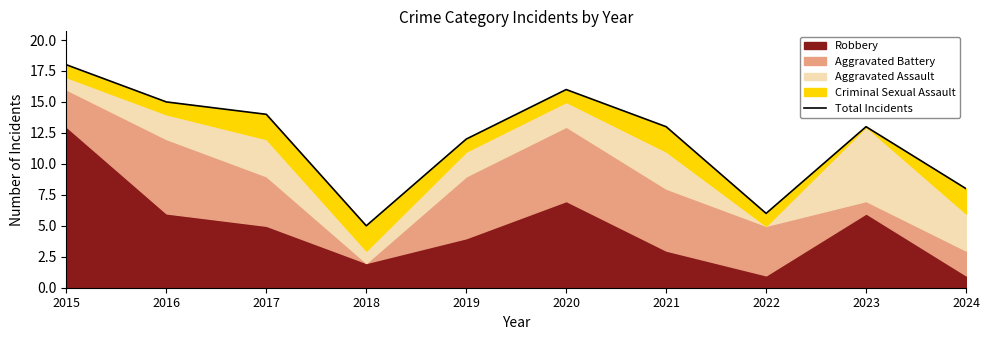

Rank the categories by value from highest to lowest.

2015, 2020, 2016, 2017, 2021, 2023, 2019, 2024, 2022, 2018